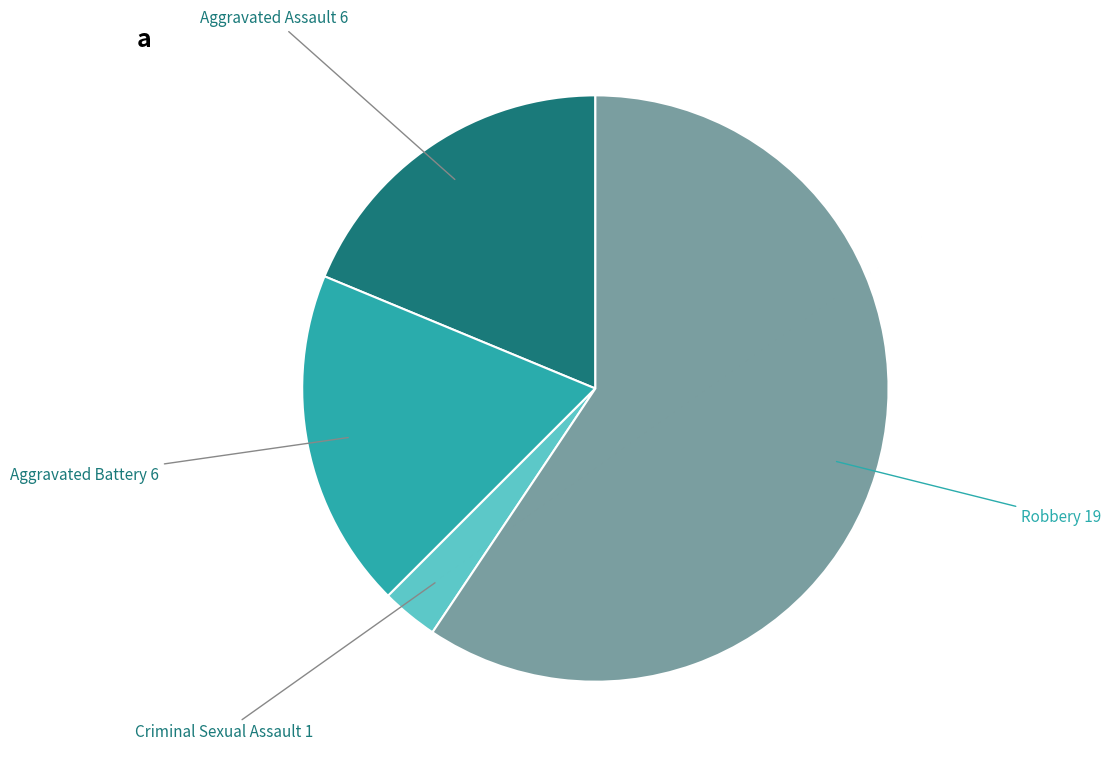

Does any single category account for the majority?

Yes